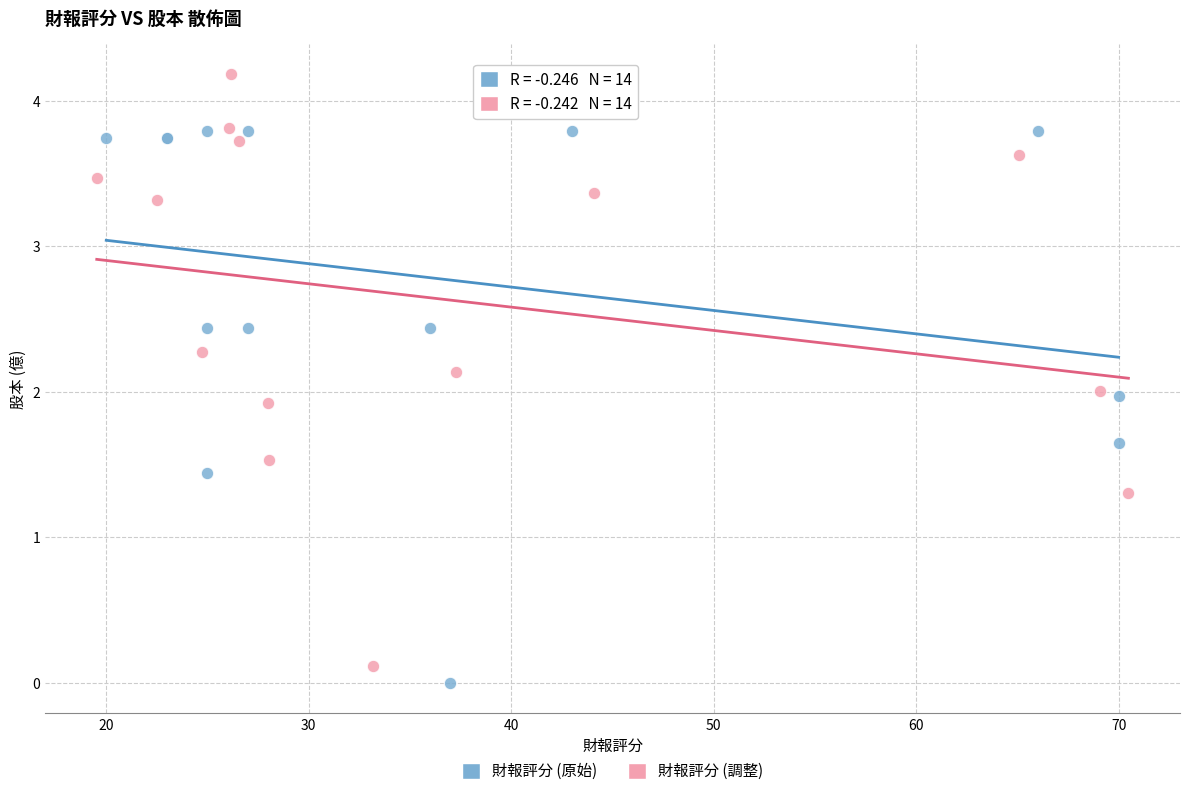

Which series reaches the maximum Y coordinate?

財報評分 (調整)